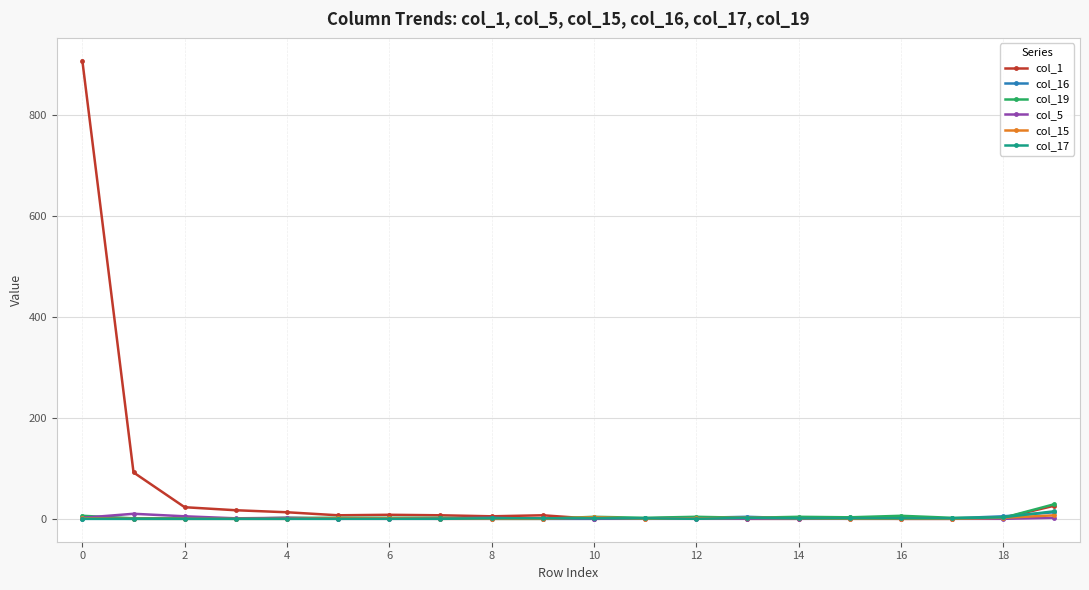

Which series has the widest spread of values?

col_1